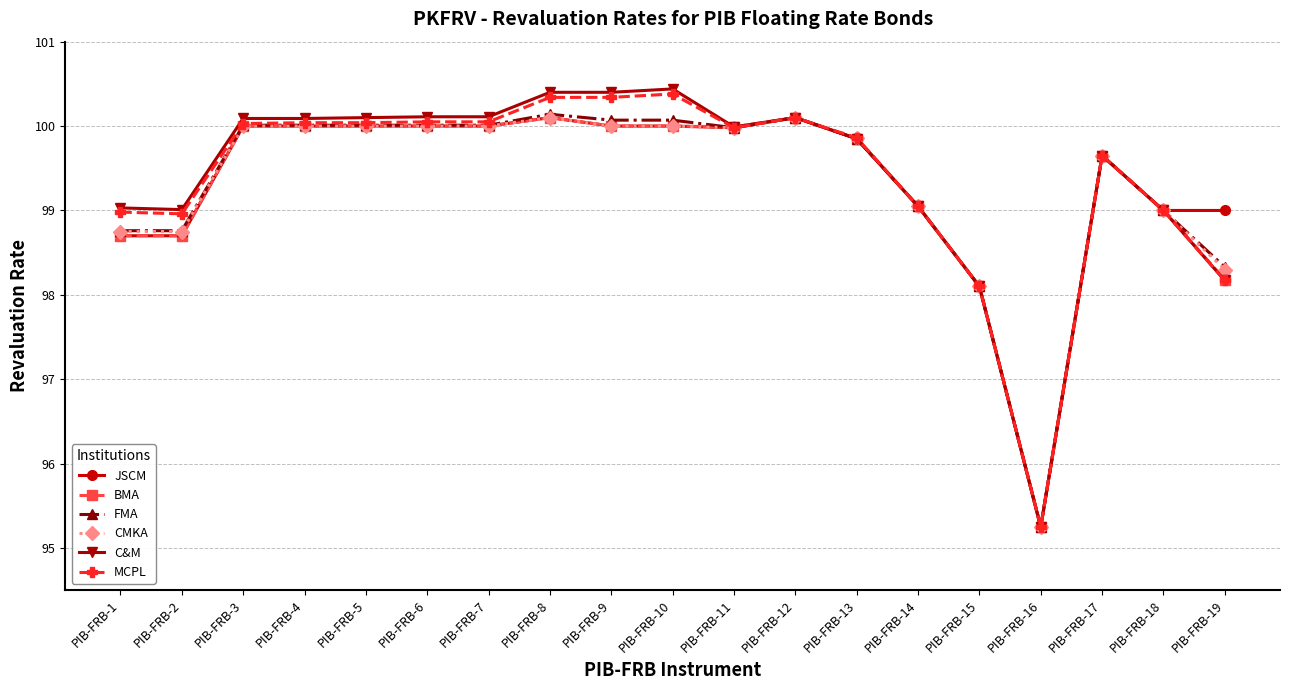

What is the difference between the second highest and second lowest values in the CMKA series?

2.0